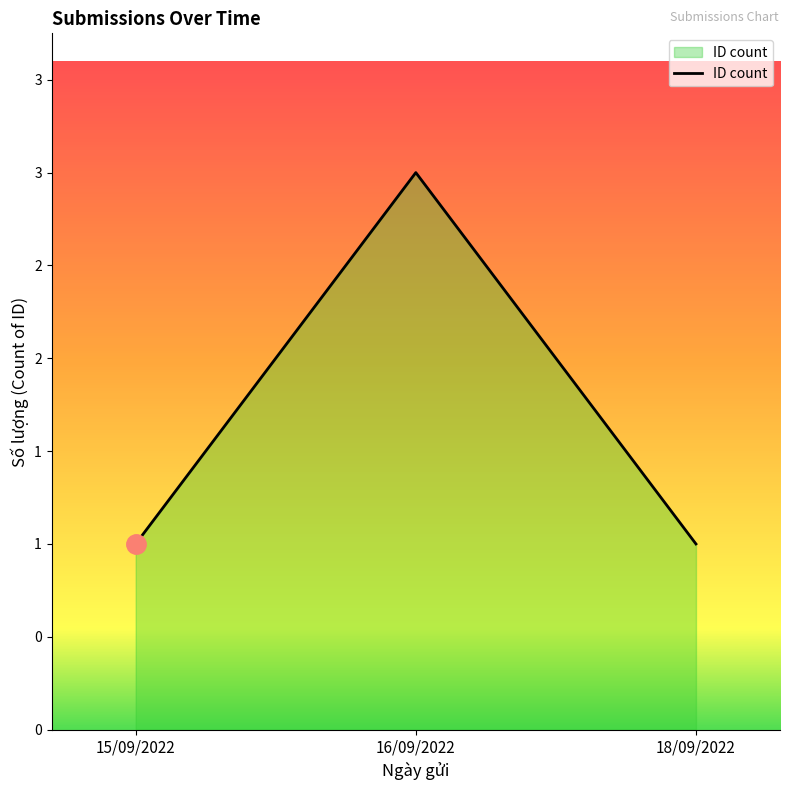

Is this an area chart (filled region under the line)?

Yes